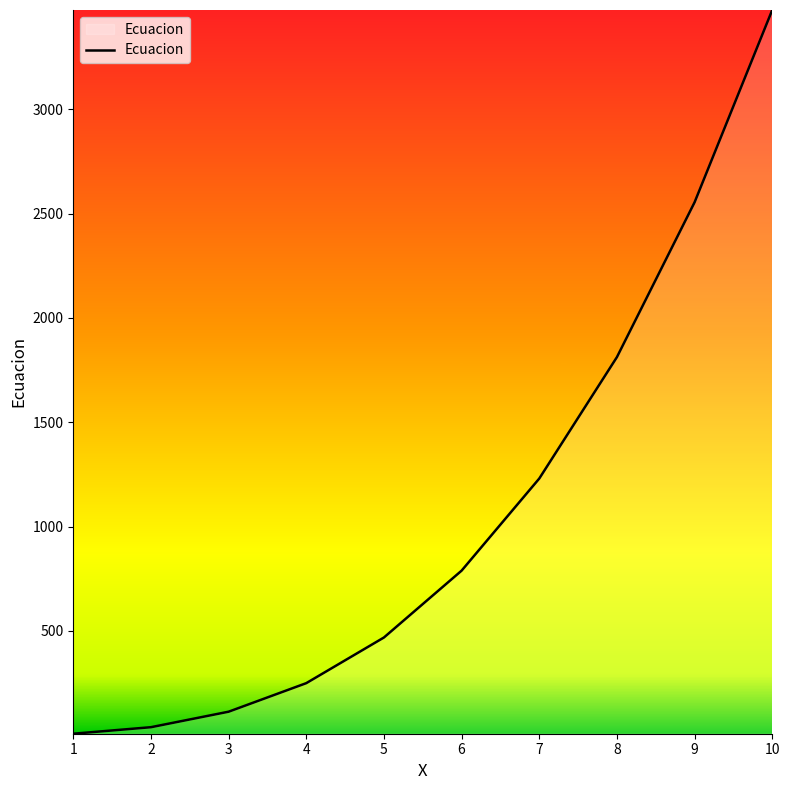

What is the greatest value displayed?

3475.0